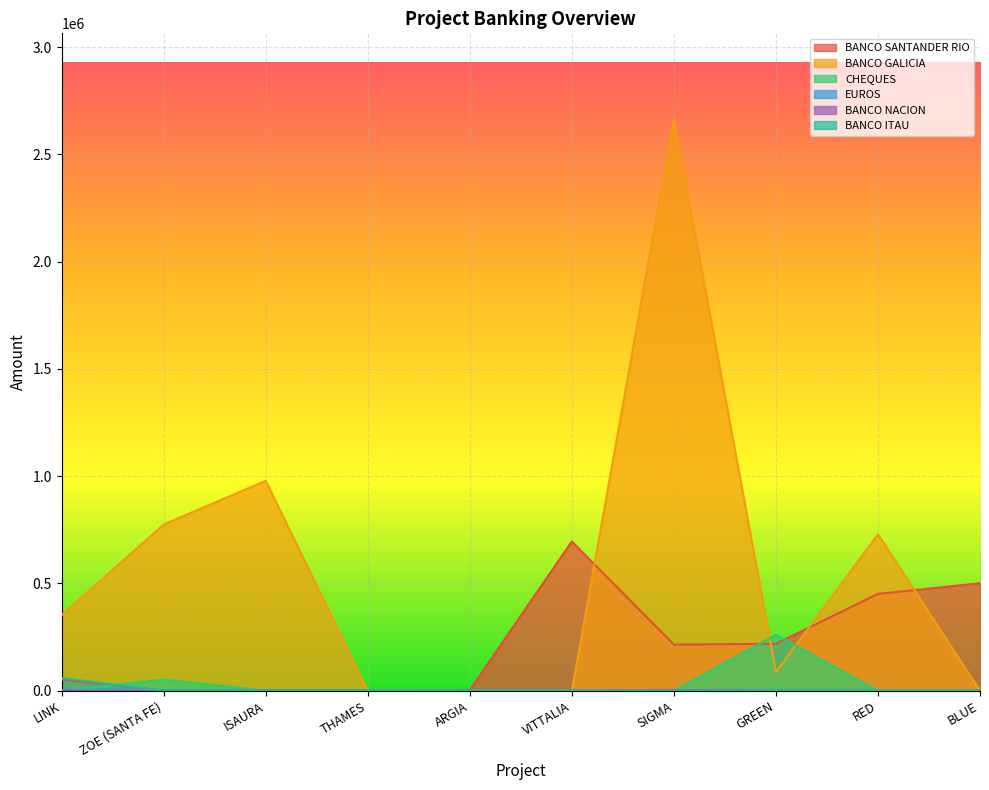

Rank the categories by BANCO ITAU value from highest to lowest.

LINK, ZOE (SANTA FE), ISAURA, THAMES, ARGIA, VITTALIA, SIGMA, GREEN, RED, BLUE